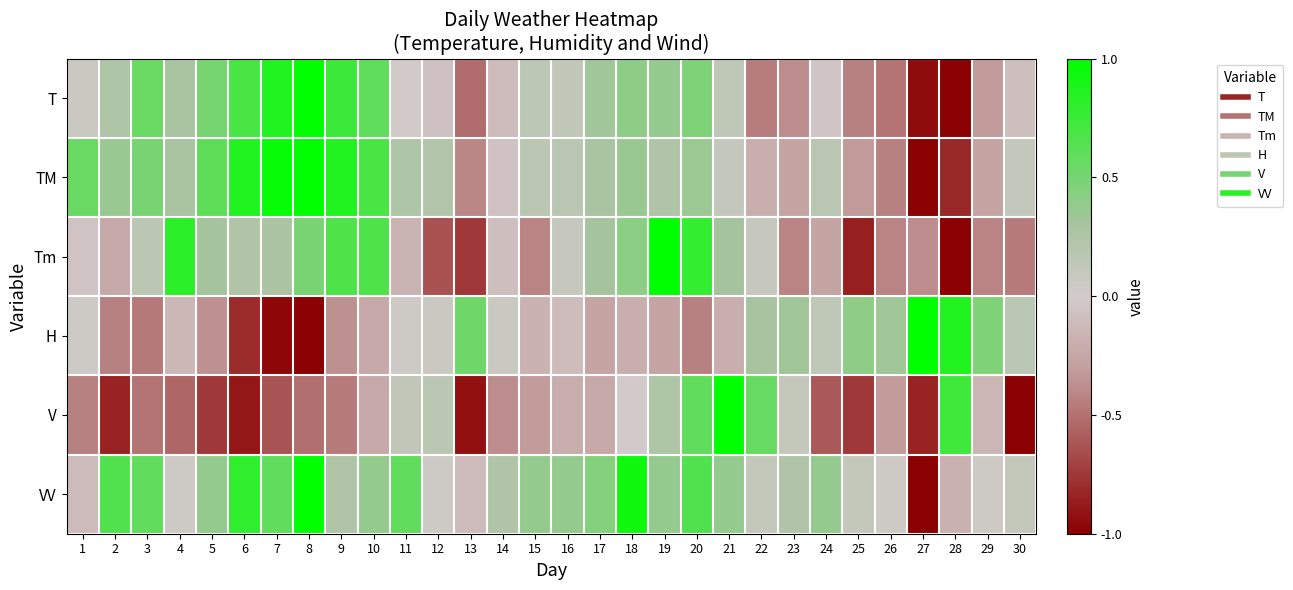

At which category is the sum across all series the highest?

20